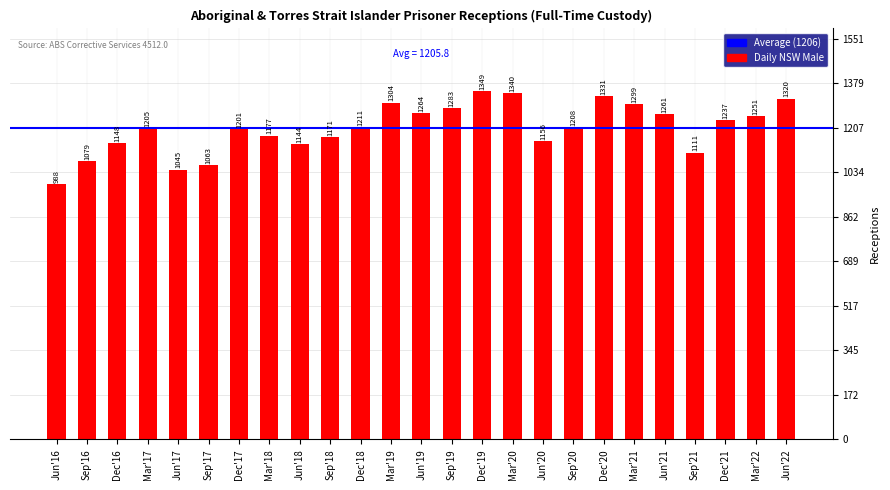

Which label corresponds to the largest value in the chart?

Dec'19